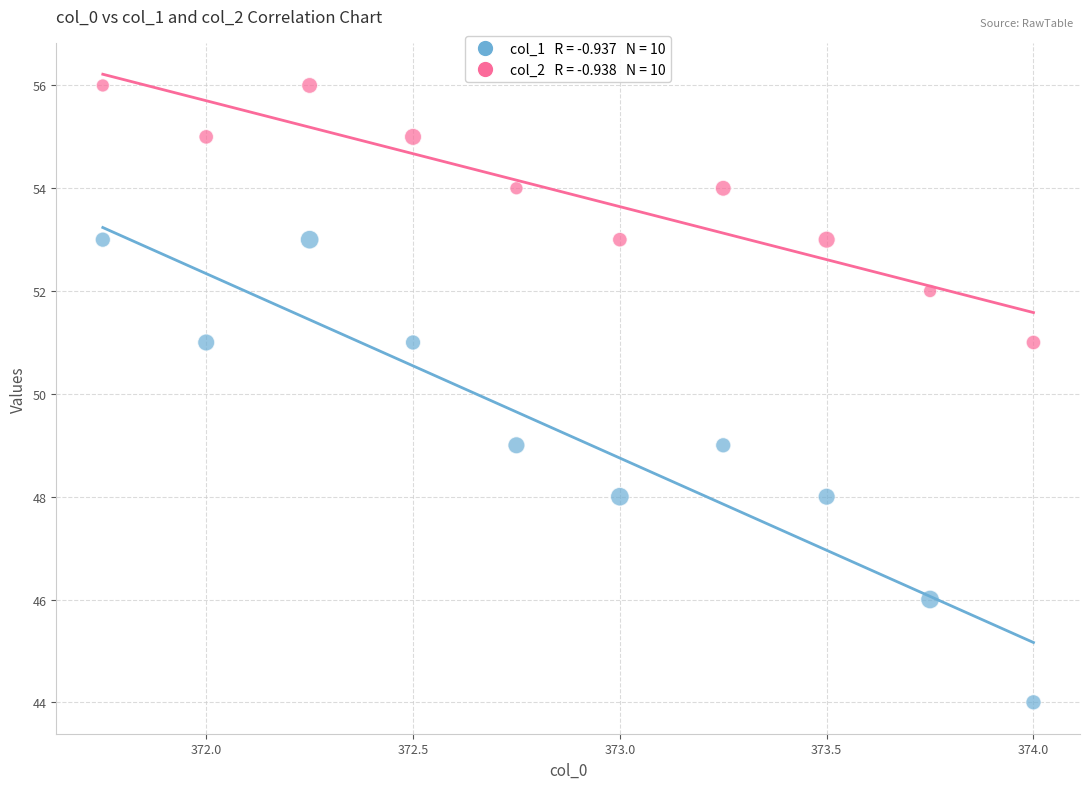

Across all data points, what is the range of Y values (max minus min)?

12